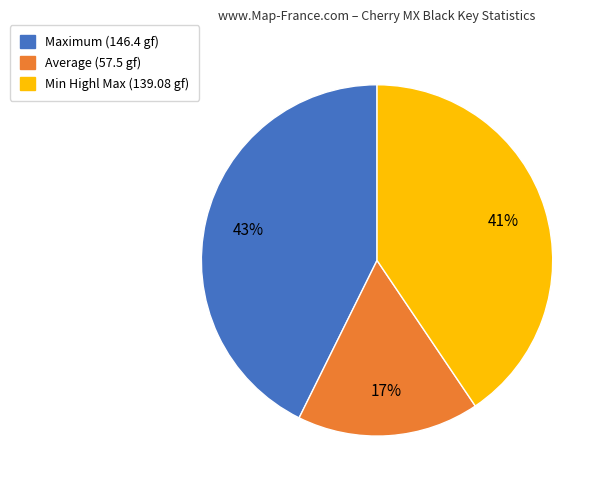

Is there any slice that represents more than half of the pie?

No